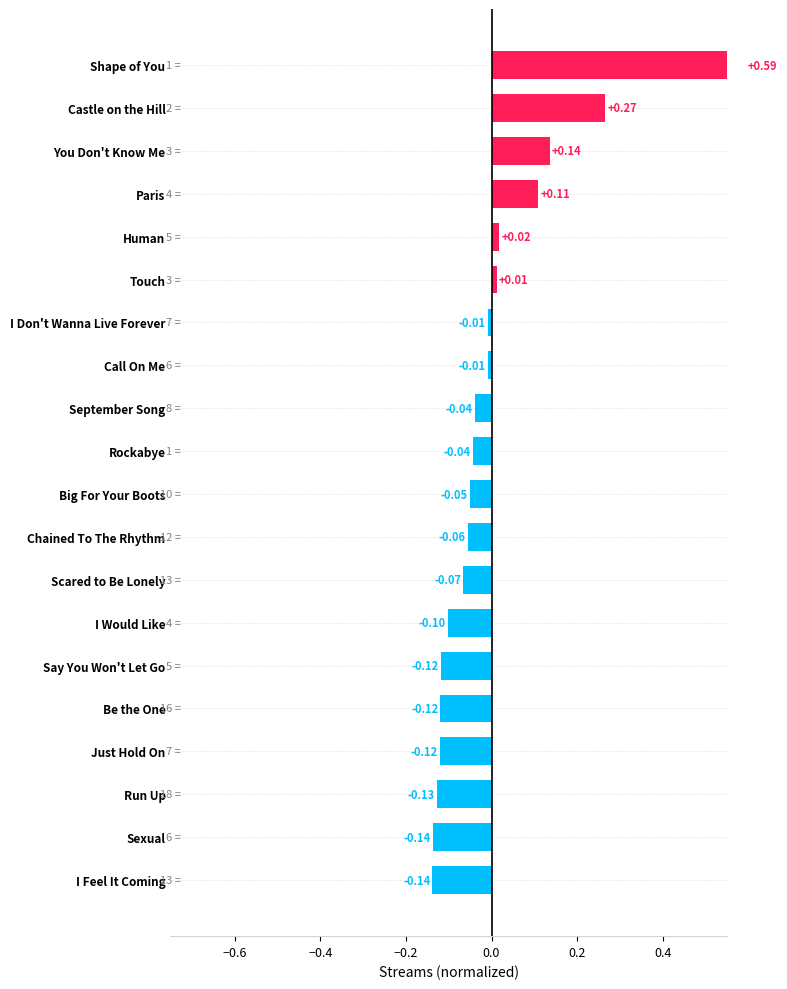

What position from the left is Call On Me?

8